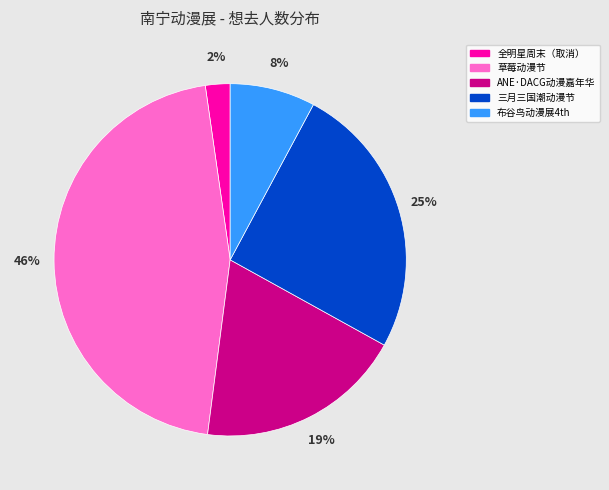

Is there any slice that represents more than half of the pie?

No